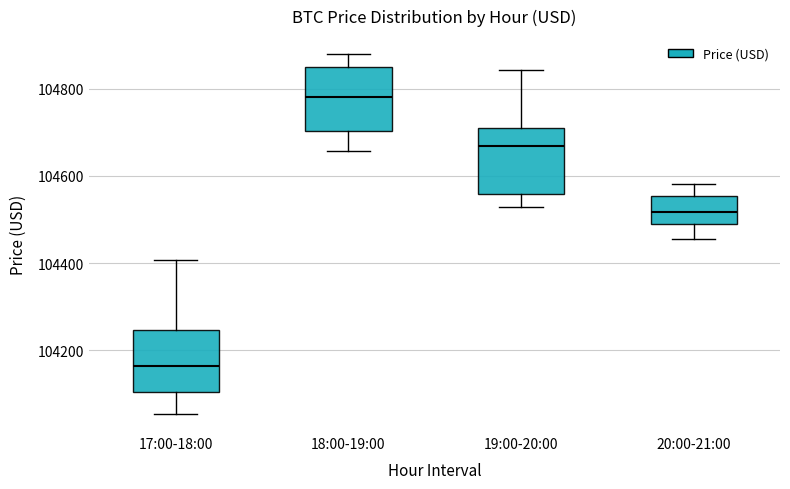

Reading left to right, transcribe this box plot: for each box, give where its median line is, the range the box spans, and where its two whiskers end, as read against the y-axis. The values are not printed on the chart, so give them approximately, as read against the axis.

17:00-18:00: median 104160, box 104100 to 104240, whiskers 104060 to 104400
18:00-19:00: median 104780, box 104700 to 104860, whiskers 104660 to 104880
19:00-20:00: median 104660, box 104560 to 104720, whiskers 104520 to 104840
20:00-21:00: median 104520, box 104500 to 104560, whiskers 104460 to 104580